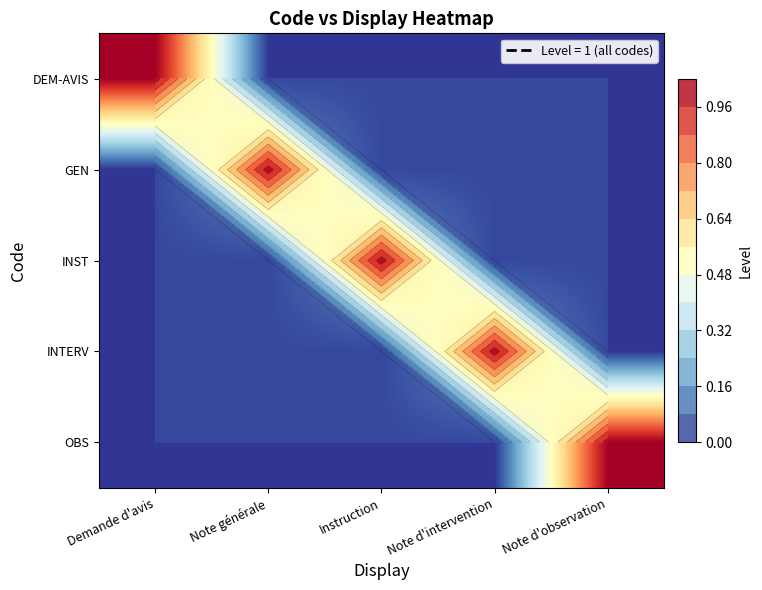

Where is OBS nearest to the value 0?

Demande d'avis